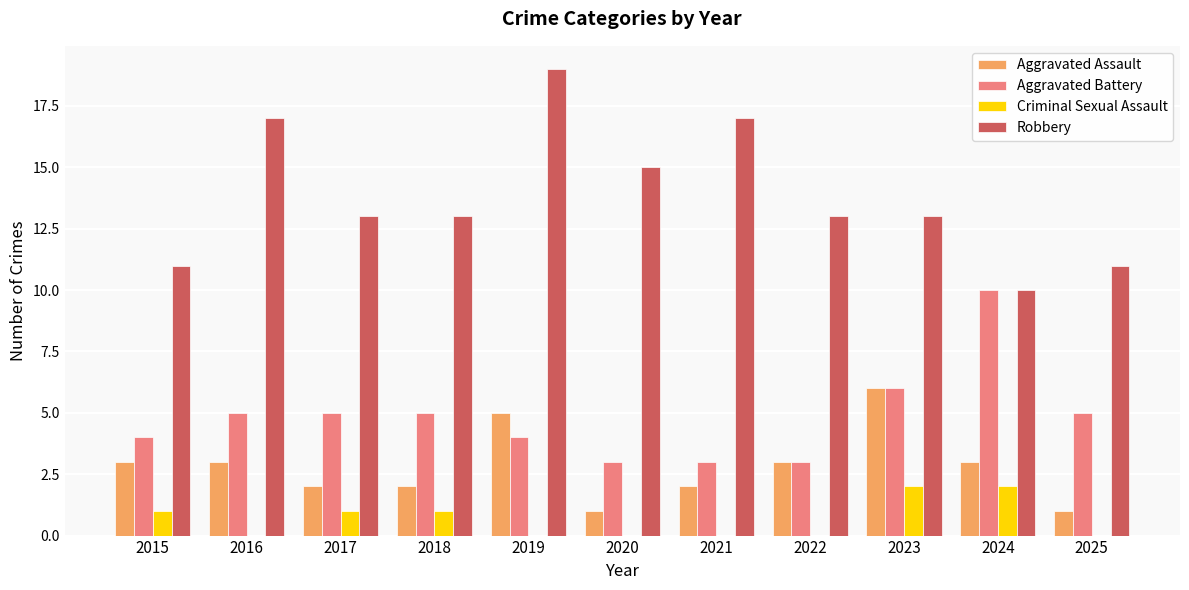

Is the value of Criminal Sexual Assault at 2017 greater than the value of Robbery at 2016?

No